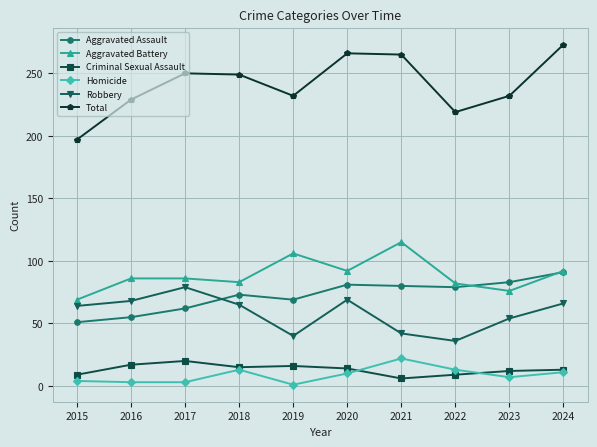

What is the total value across all series at 2017?

500